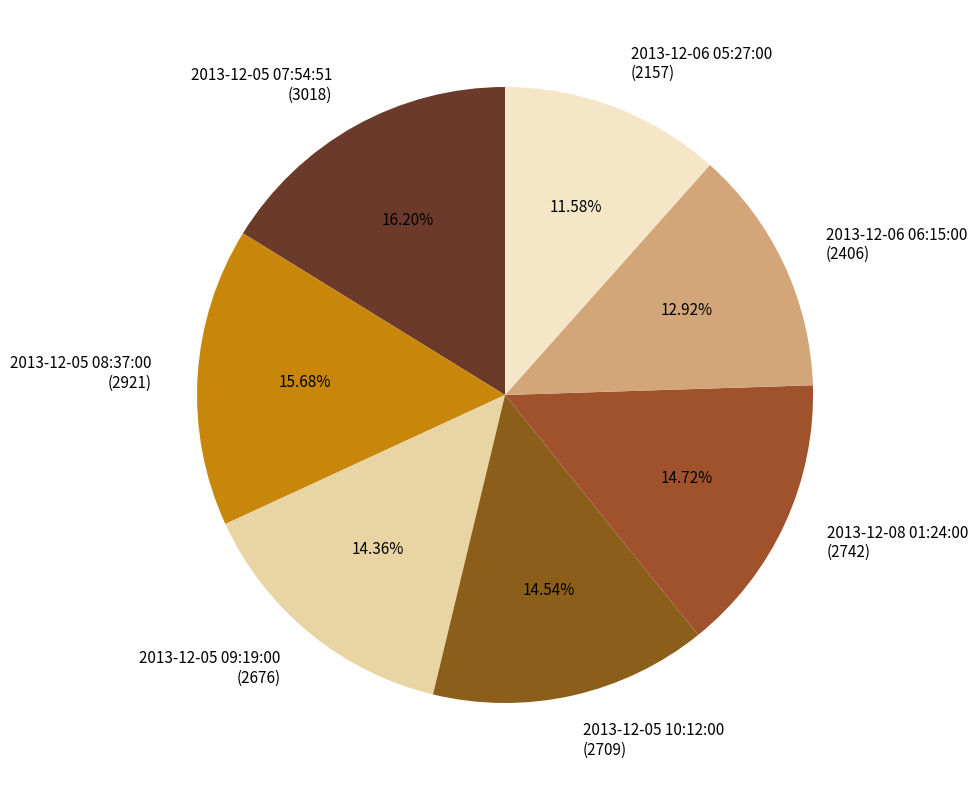

Count the number of slices in the pie.

7